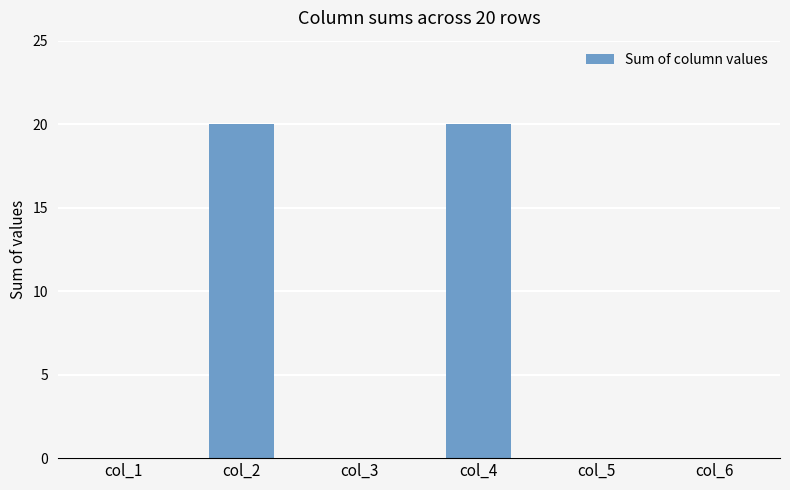

Reading left to right, transcribe all the data shown in this chart.

0	20	0	20	0	0